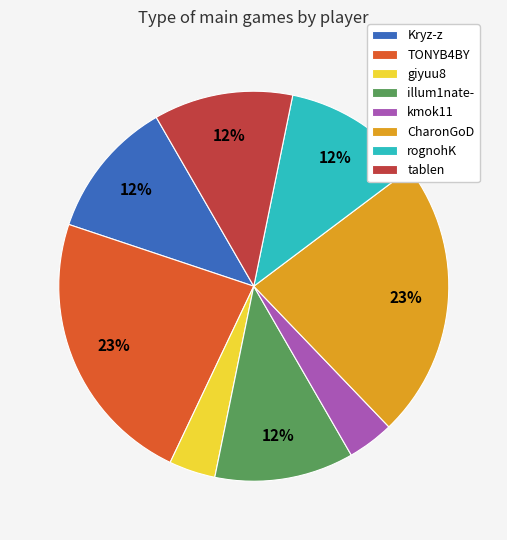

To the nearest percent, what is the difference between the giyuu8 and Kryz-z slice percentages?

8%